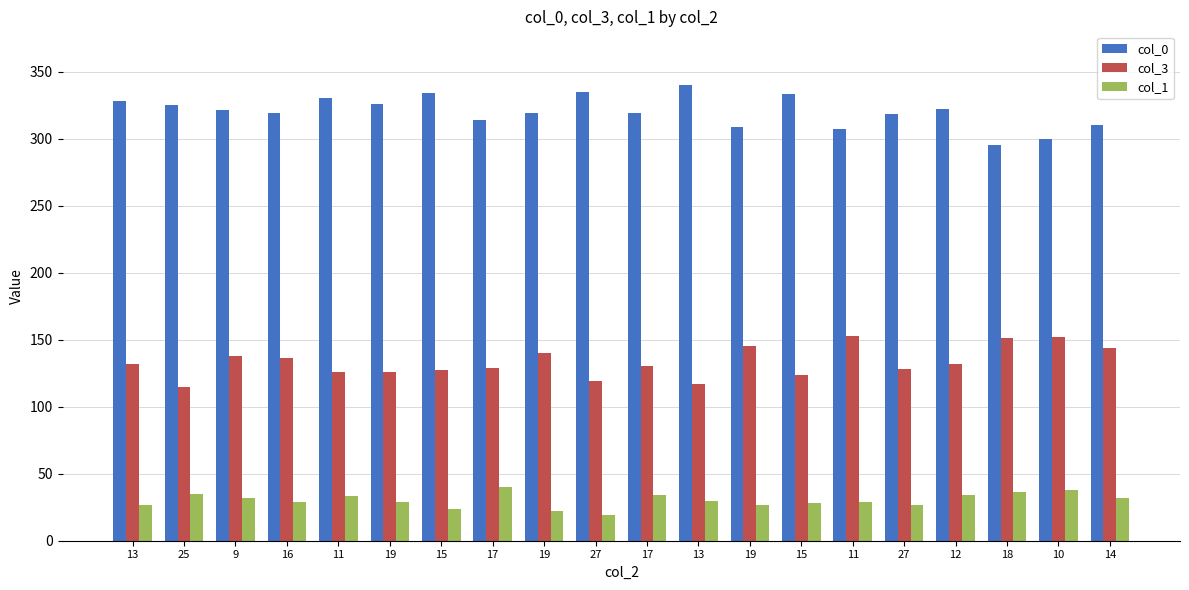

What is the maximum value for col_0?

340